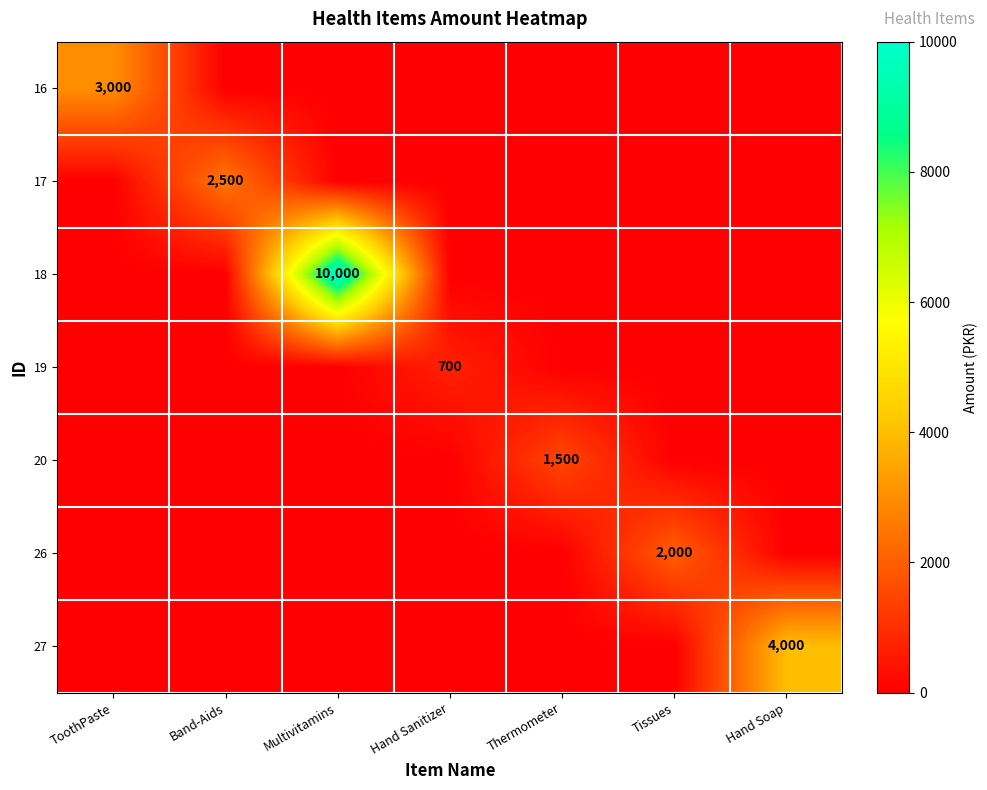

Rank the series at Hand Soap from lowest to highest value.

16, 17, 18, 19, 20, 26, 27